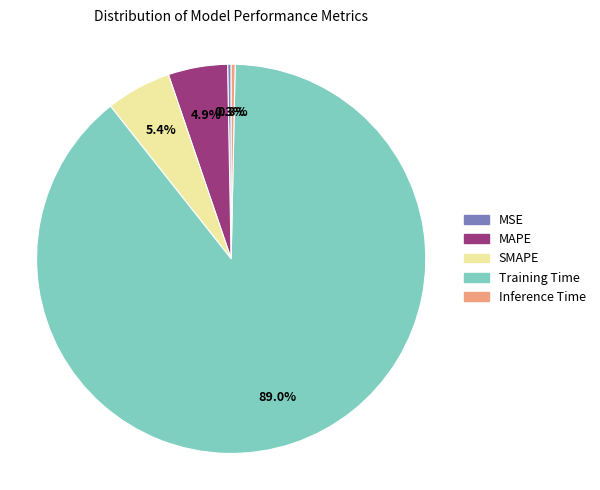

To the nearest percent, what is the difference between the largest and smallest slice percentages?

89%